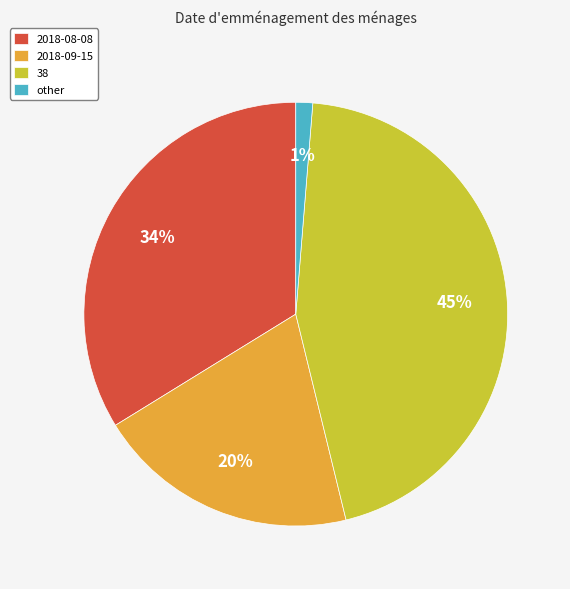

What percentage is the other slice, to the nearest percent?

1%